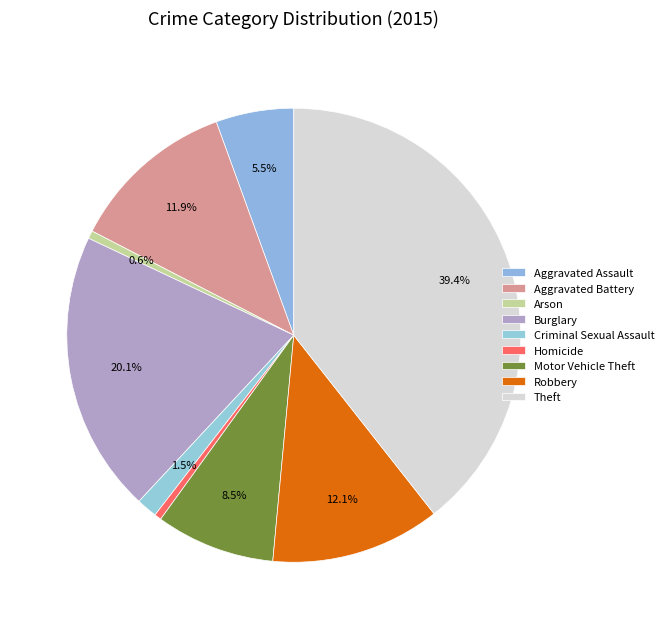

Rank the categories by value from highest to lowest.

Theft, Burglary, Robbery, Aggravated Battery, Motor Vehicle Theft, Aggravated Assault, Criminal Sexual Assault, Arson, Homicide